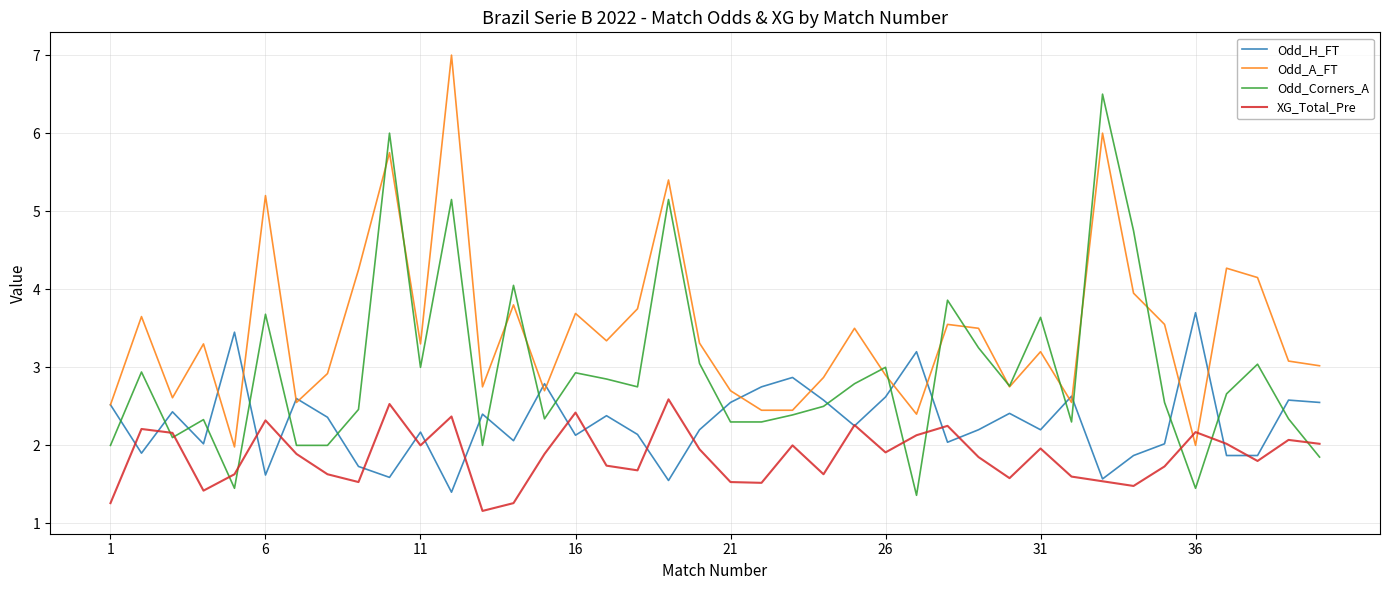

True or false: Odd_H_FT has more than 2 points higher than both neighbors.

True